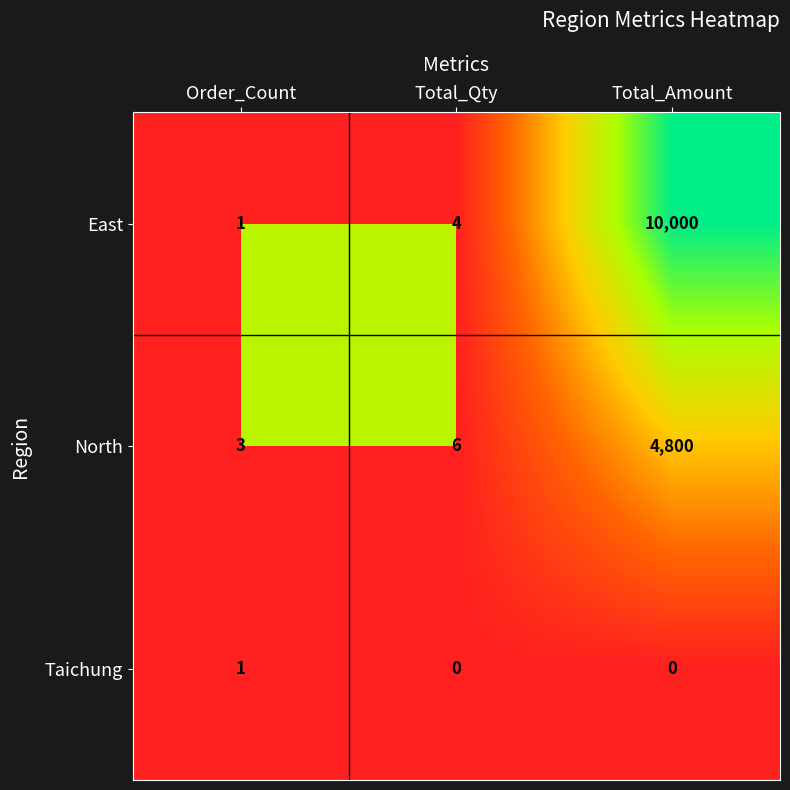

What is the difference between the North values at Total_Qty and Order_Count?

3